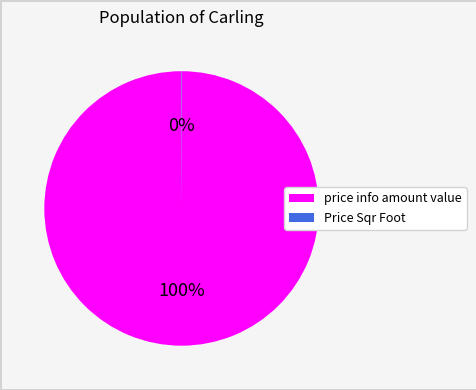

What percentage is the price info amount value slice, to the nearest percent?

100%